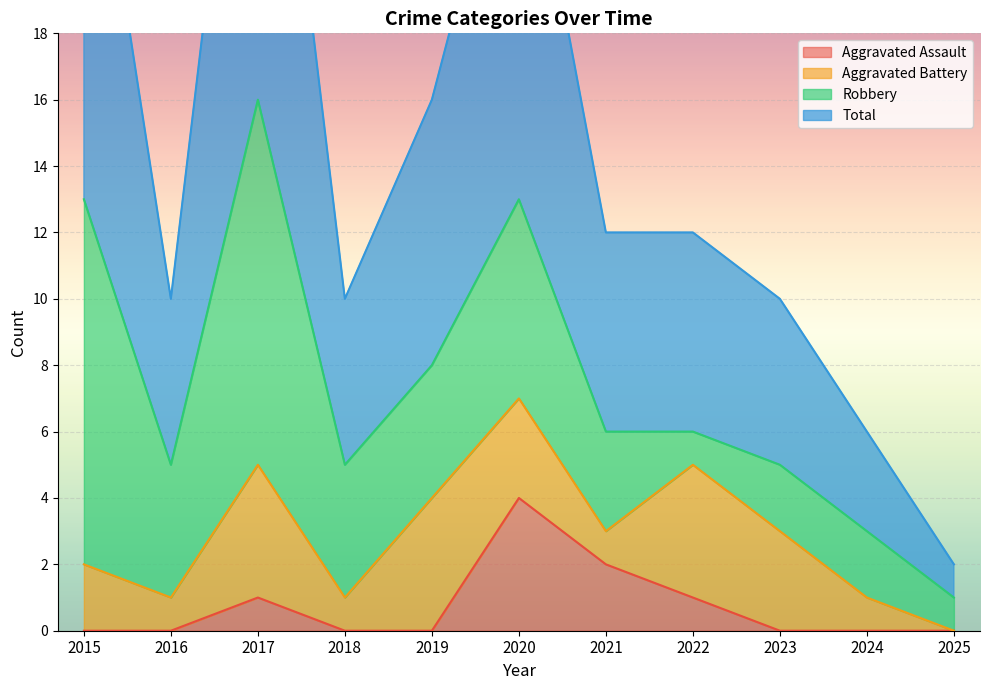

What is the spread (max minus min) of values at 2019?

16